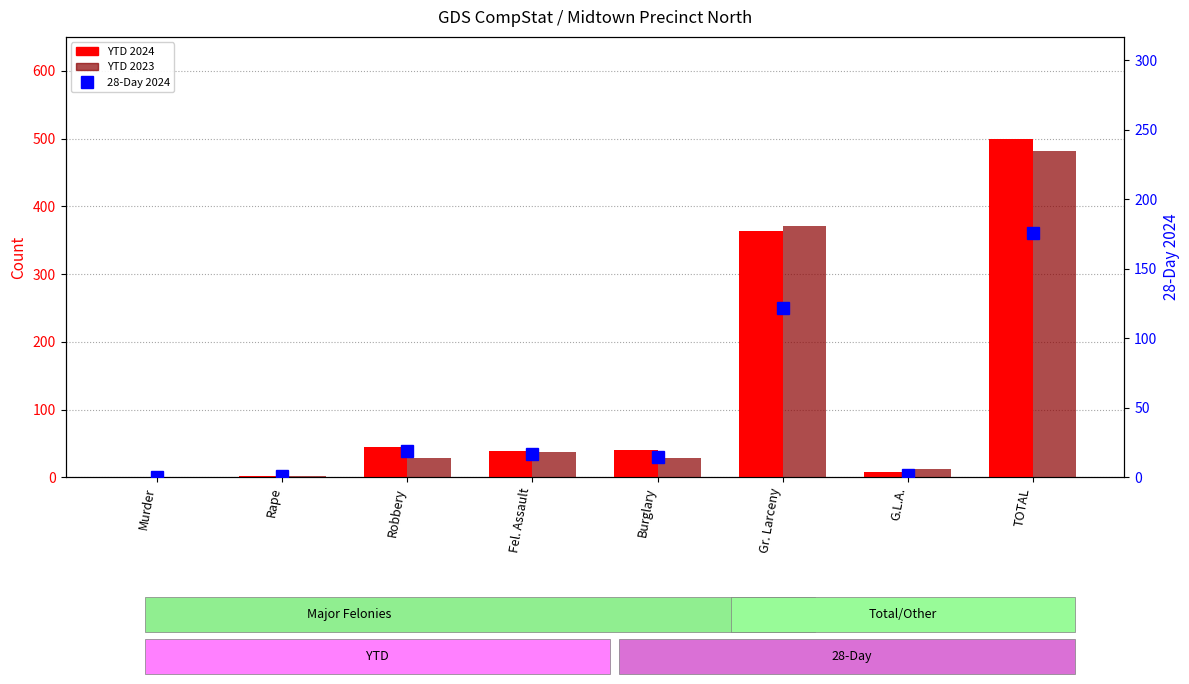

Are the bars grouped side by side (vs. stacked)?

Yes